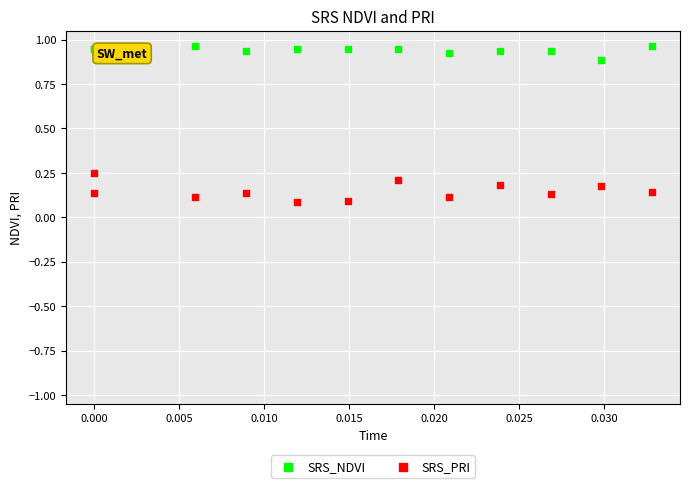

Which series has the widest spread of Y values?

SRS_PRI